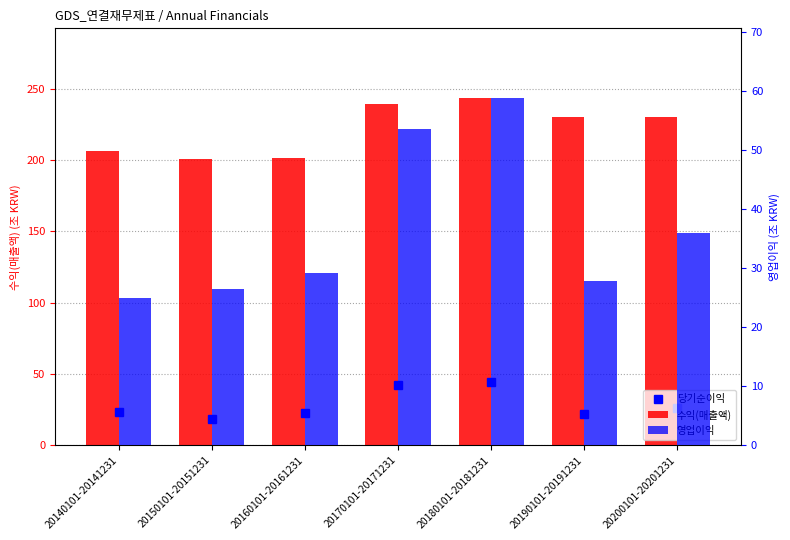

Which series has the largest total across all categories?

수익(매출액)